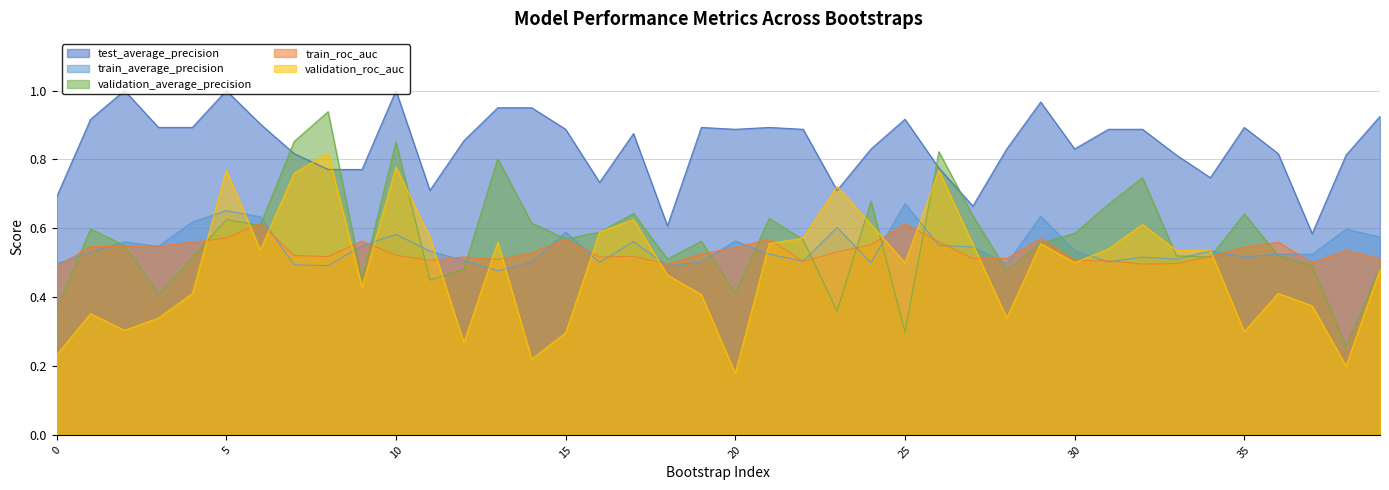

What is the average value of the validation_average_precision series?

0.6